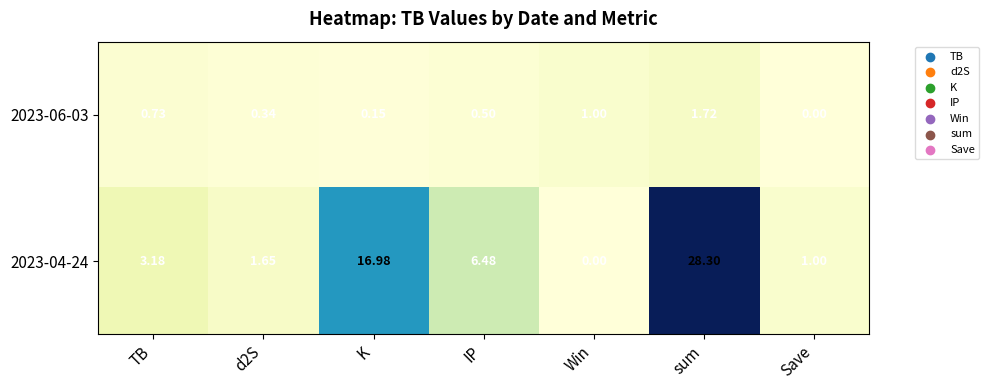

Where does the 2023-04-24 series first go above 3?

TB